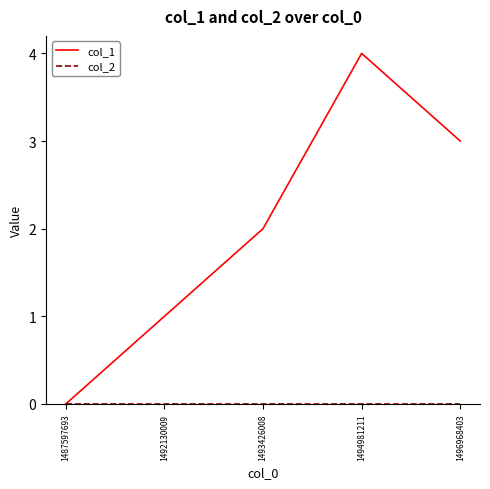

List the labels in order of col_1 value, largest first.

1494981211, 1496968403, 1493426008, 1492130009, 1487597693